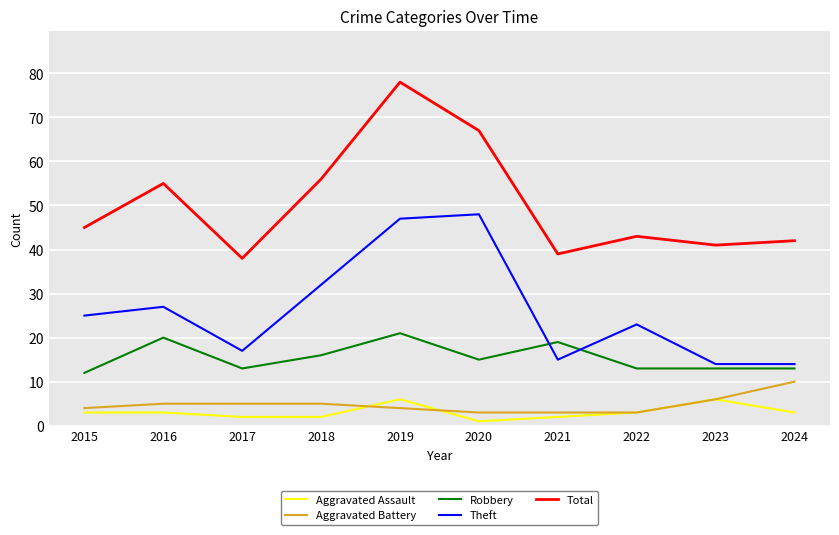

At which category does Total reach its first local peak?

2016